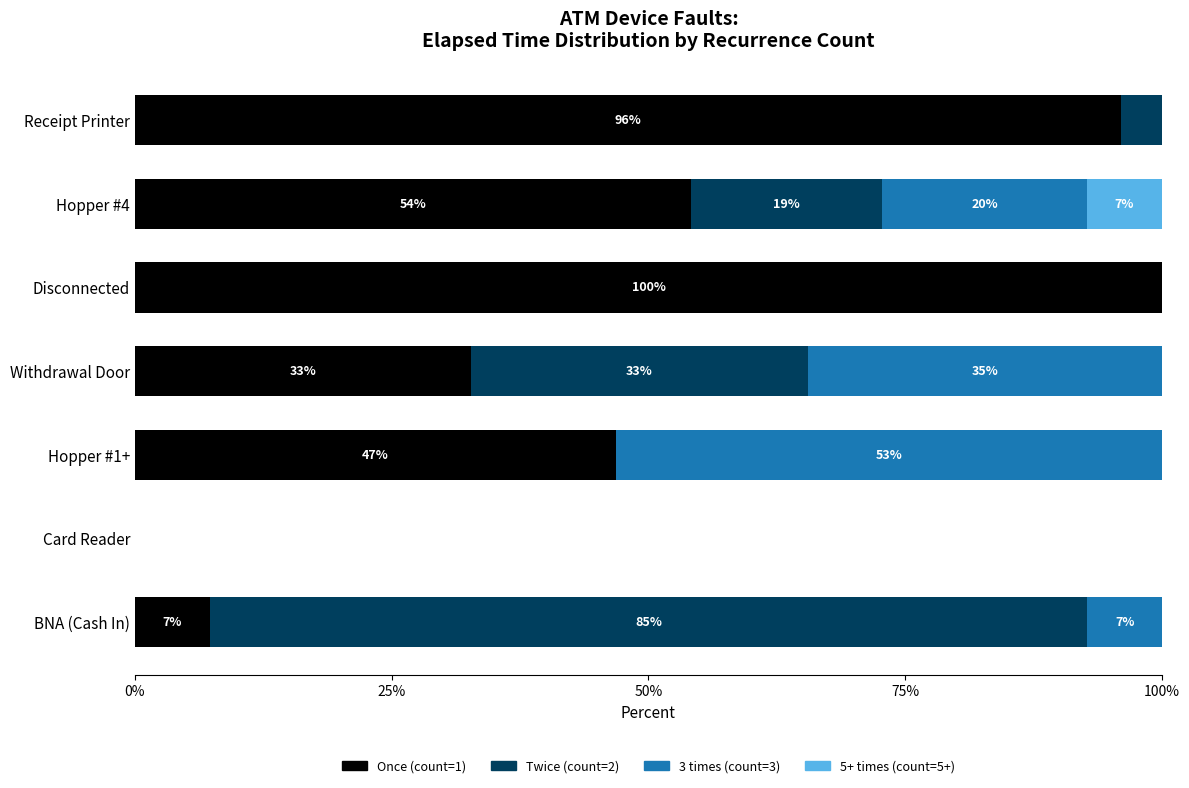

What are all the series names shown in the legend?

Once (count=1), Twice (count=2), 3 times (count=3), 5+ times (count=5+)